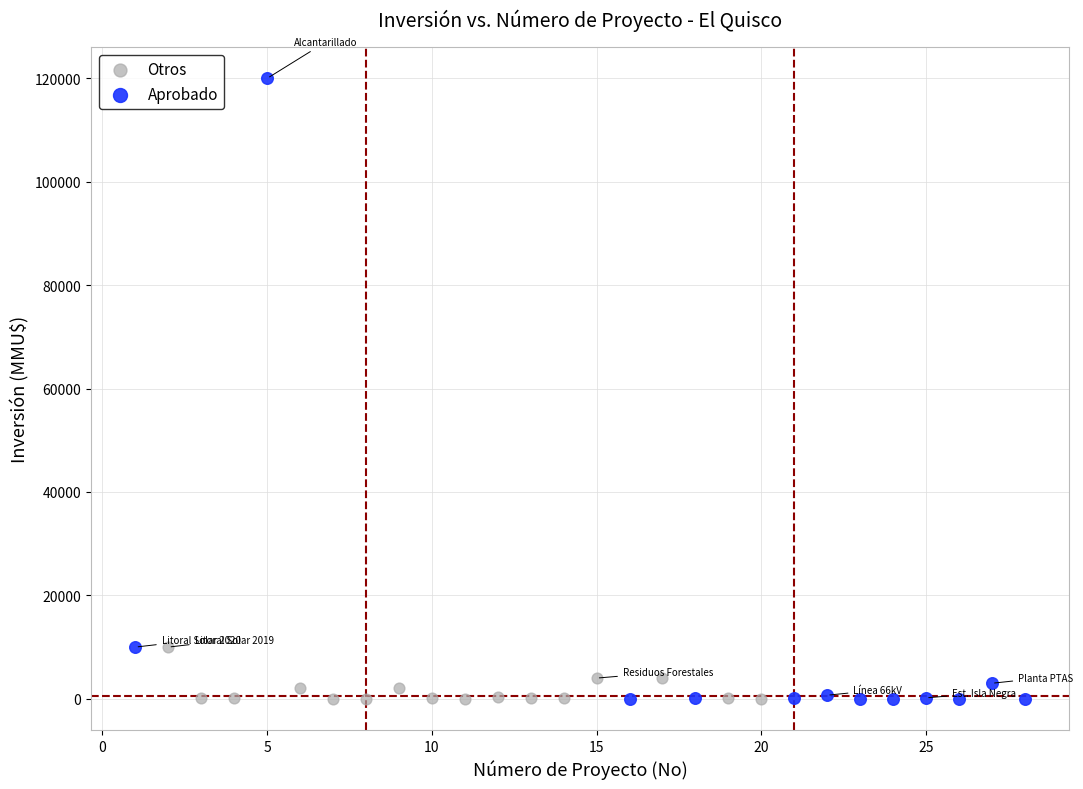

Which series reaches the maximum Y coordinate?

Aprobado